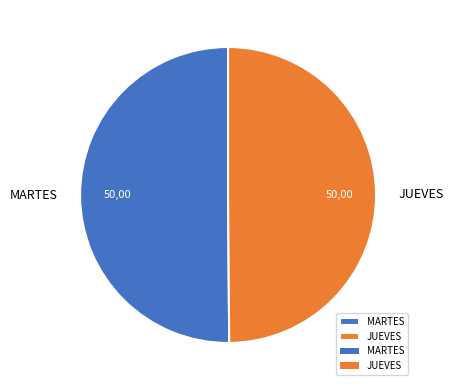

What is the ratio of the value at MARTES to the value at JUEVES?

1.0